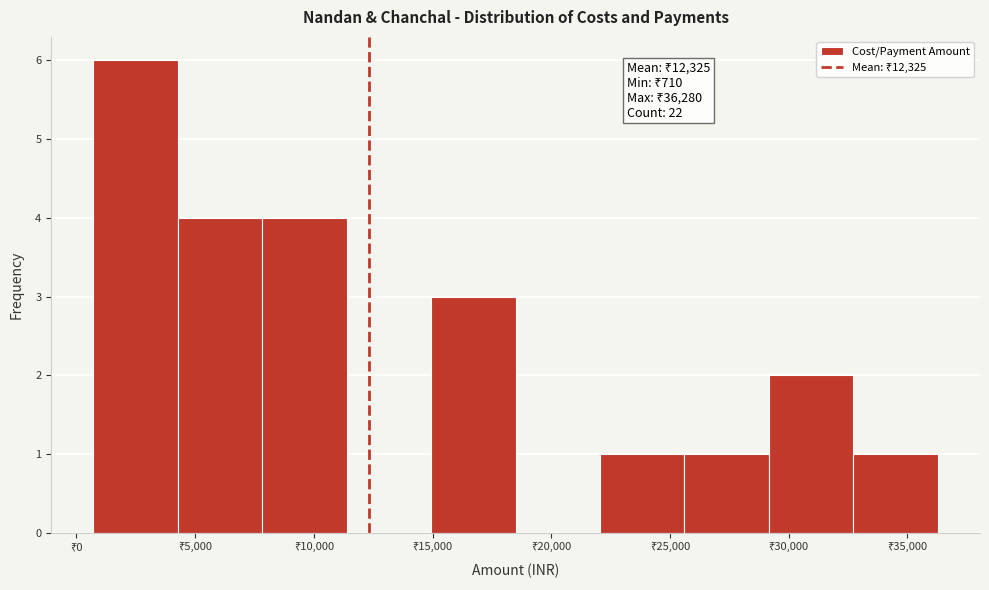

Over which range of the x-axis is the bar tallest?

500 to 4500